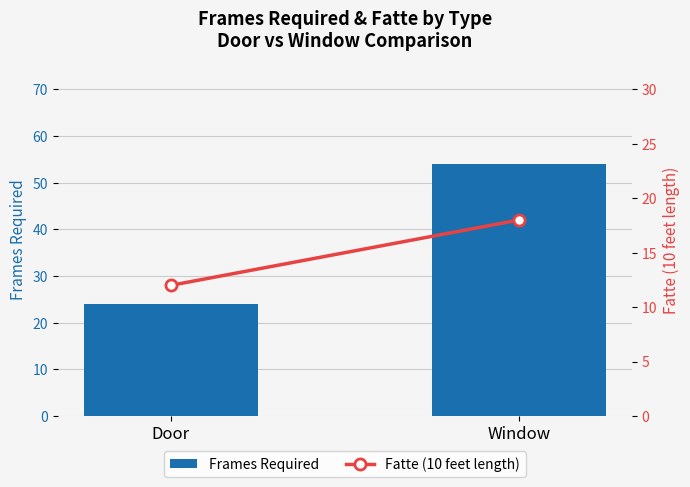

Reading left to right, list all the values displayed in this chart.

Frames Required: Door=24	Window=54
Fatte (10 feet length): Door=12	Window=18